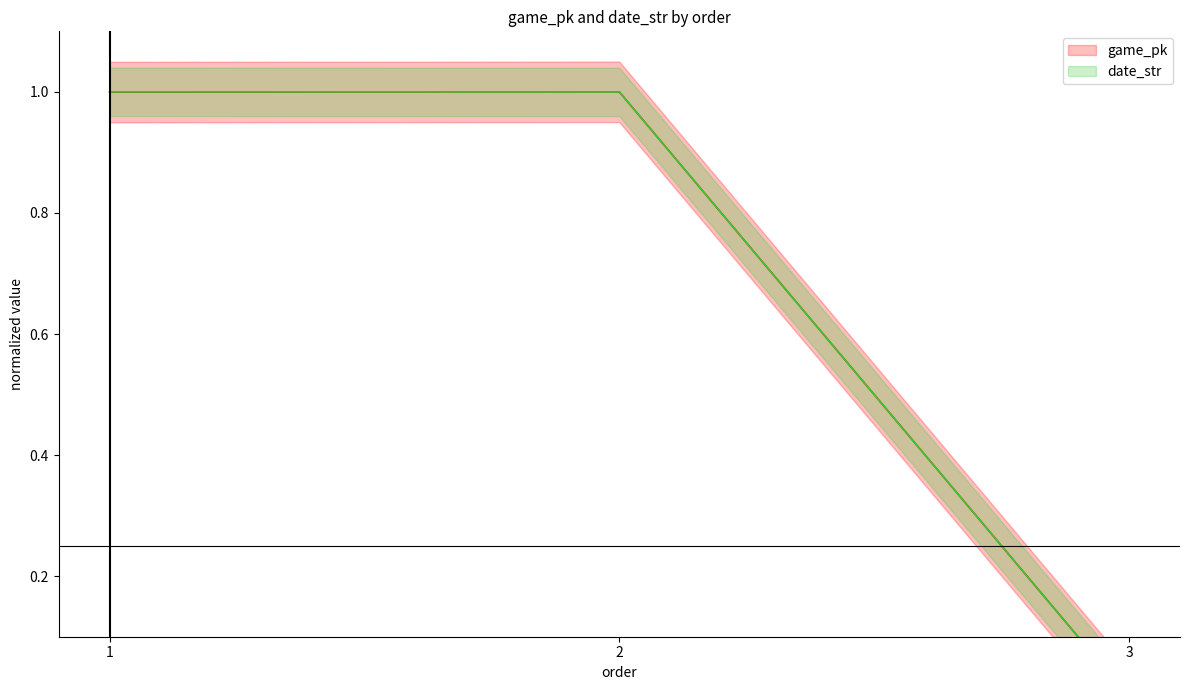

True or false: date_str has a value of 0.5 at 3.

False